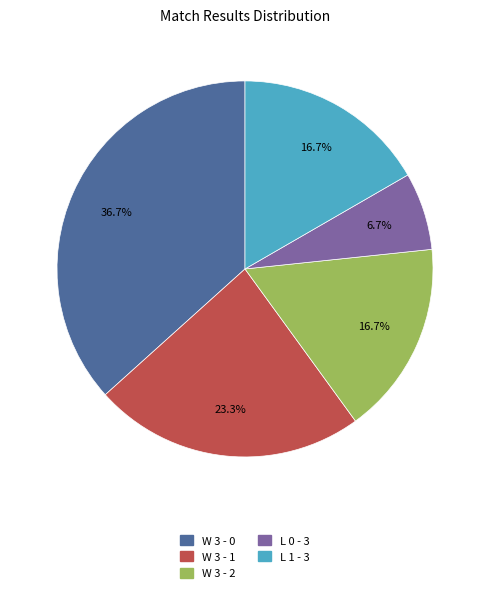

Approximately how many times larger is the value at L 1 - 3 compared to W 3 - 2?

1.0